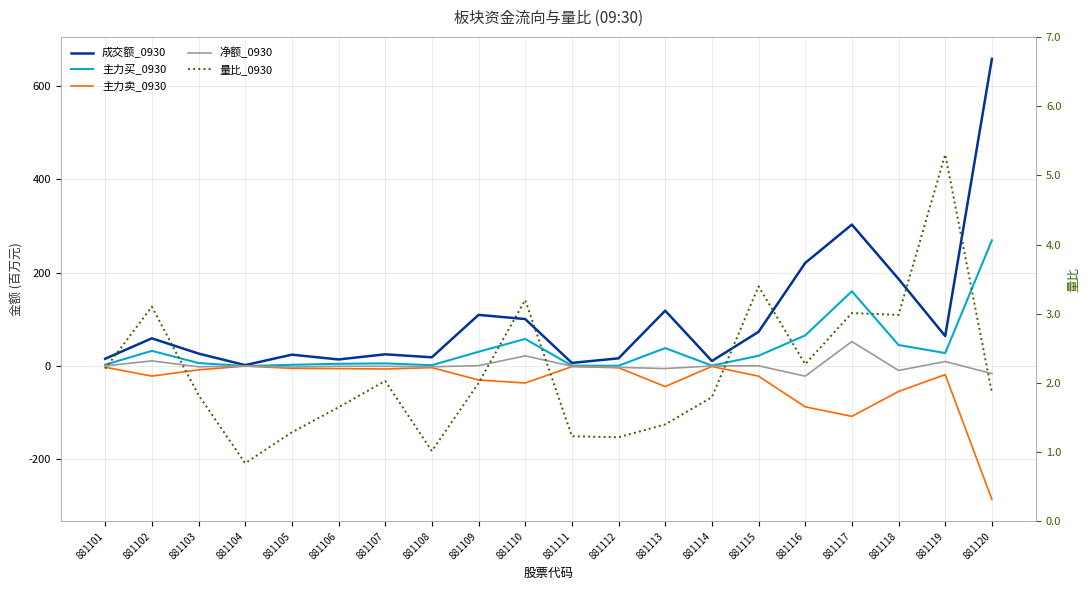

At which category is the sum across all series the highest?

881120